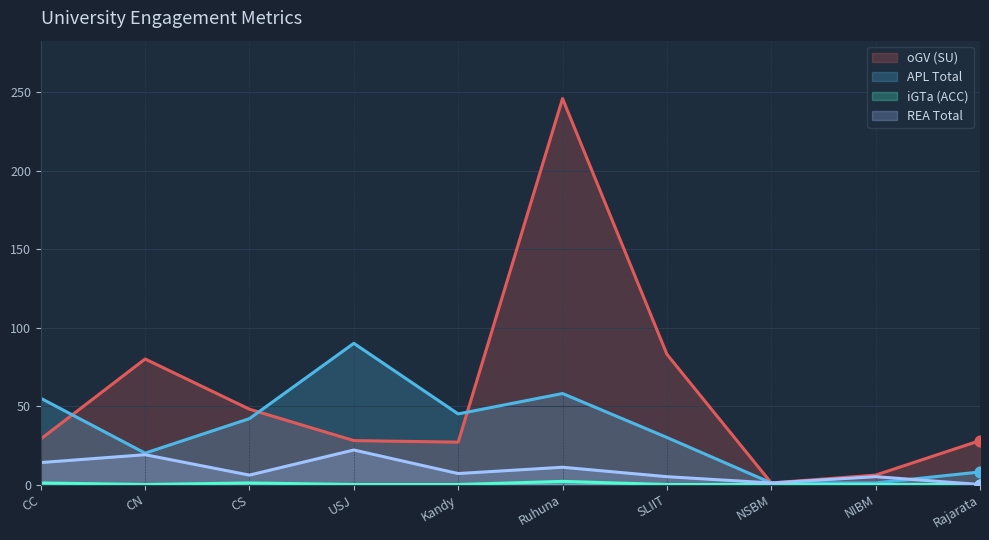

Is the value of APL Total at CN greater than the value of iGTa (ACC) at NSBM?

Yes